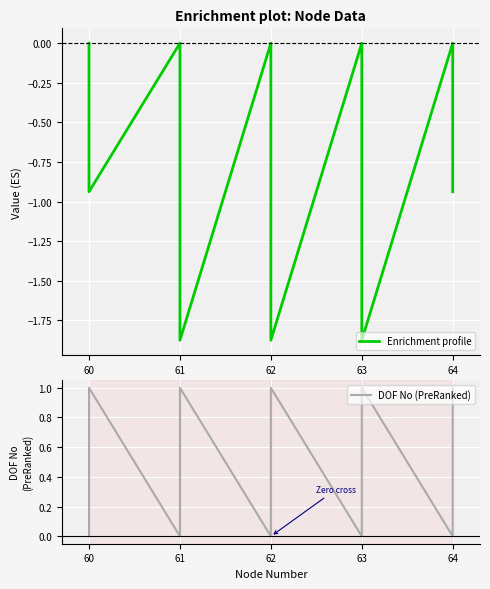

How many values in Enrichment profile are below zero?

5